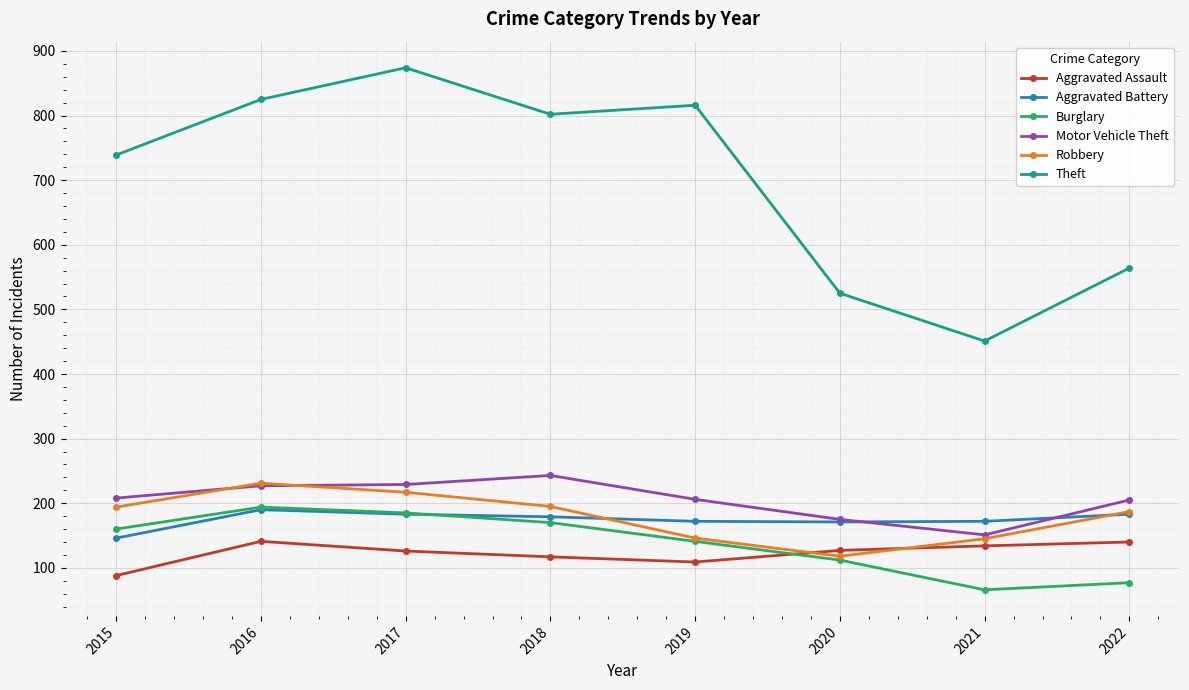

What is the average value of the Aggravated Assault series?

123